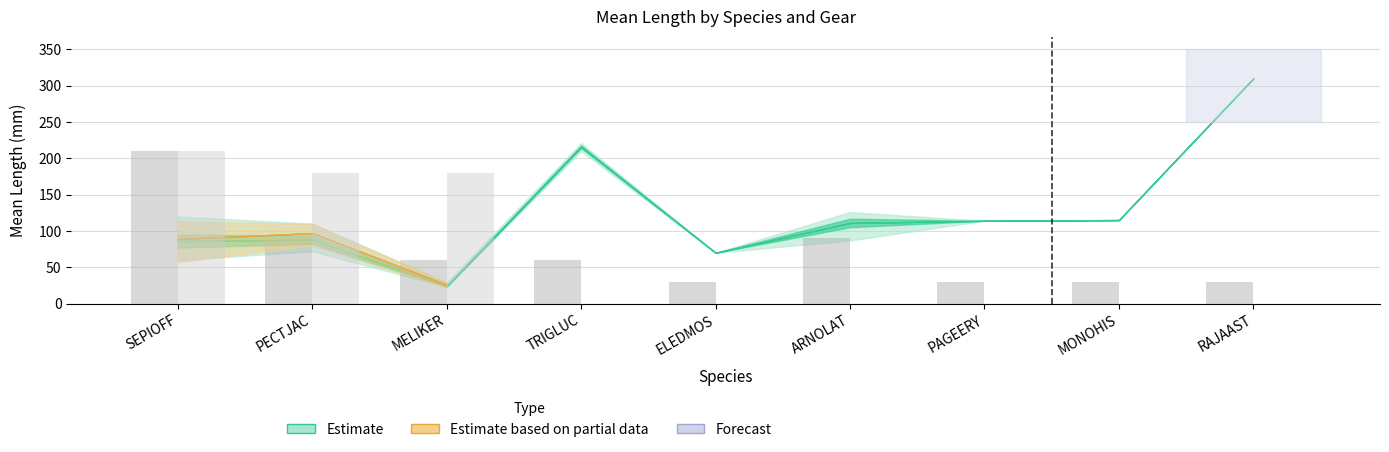

At which category is the sum across all series the highest?

SEPIOFF